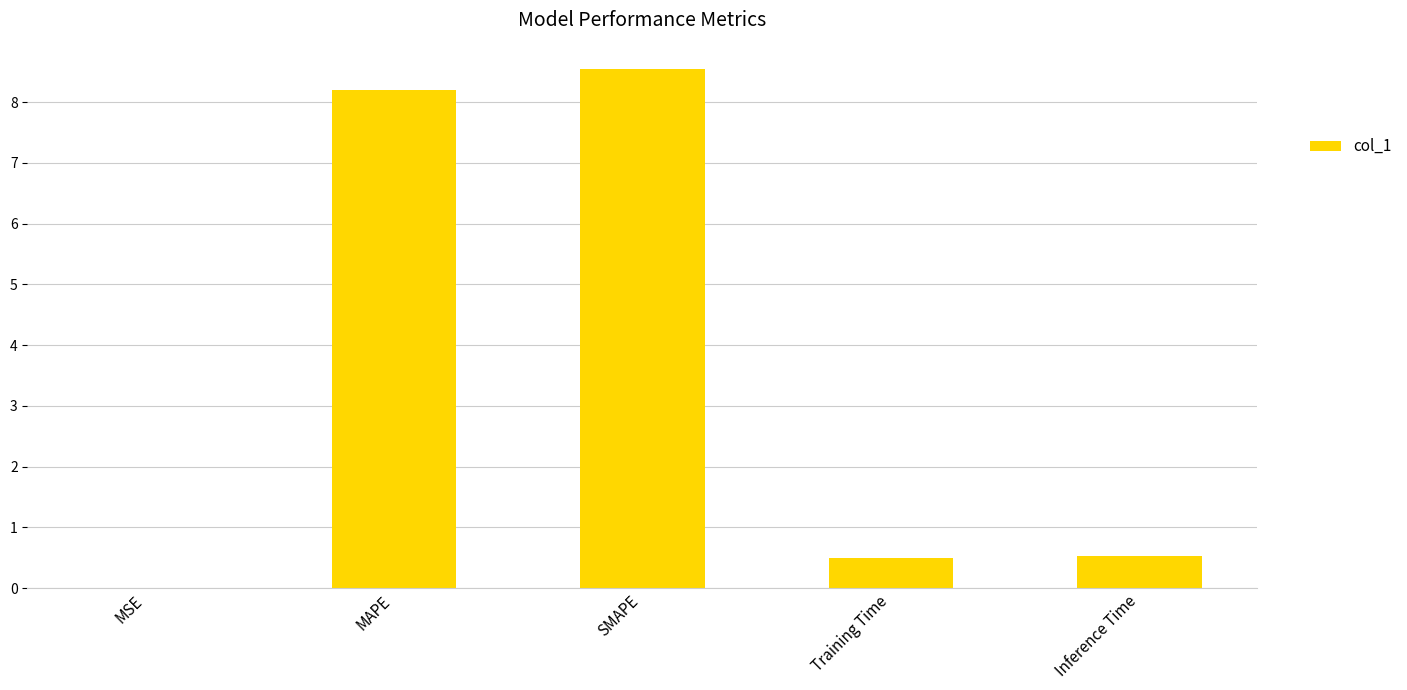

What is the greatest value displayed?

8.6